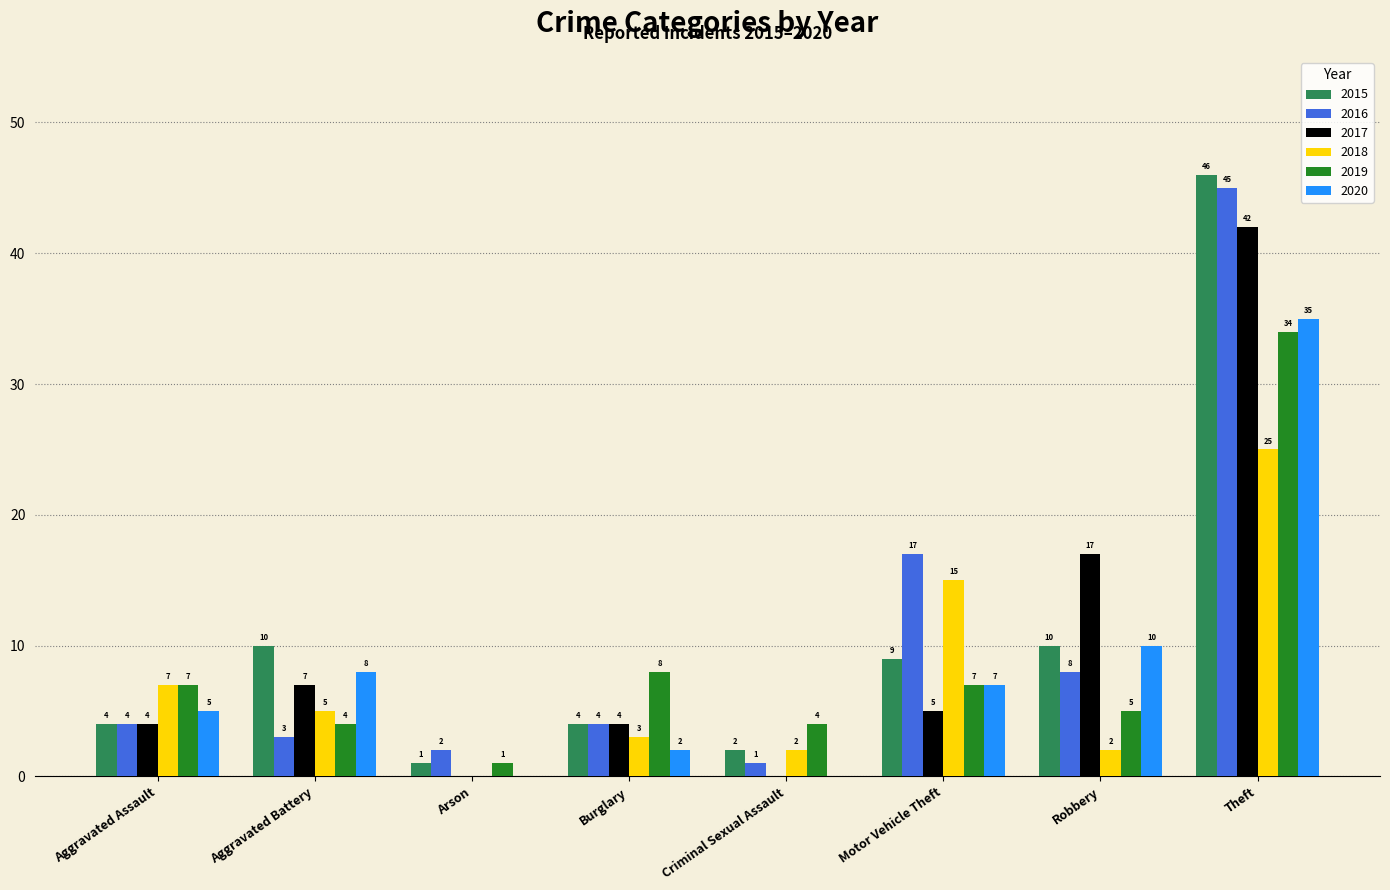

What is the sum of the 2016 values at Aggravated Battery and Theft?

48